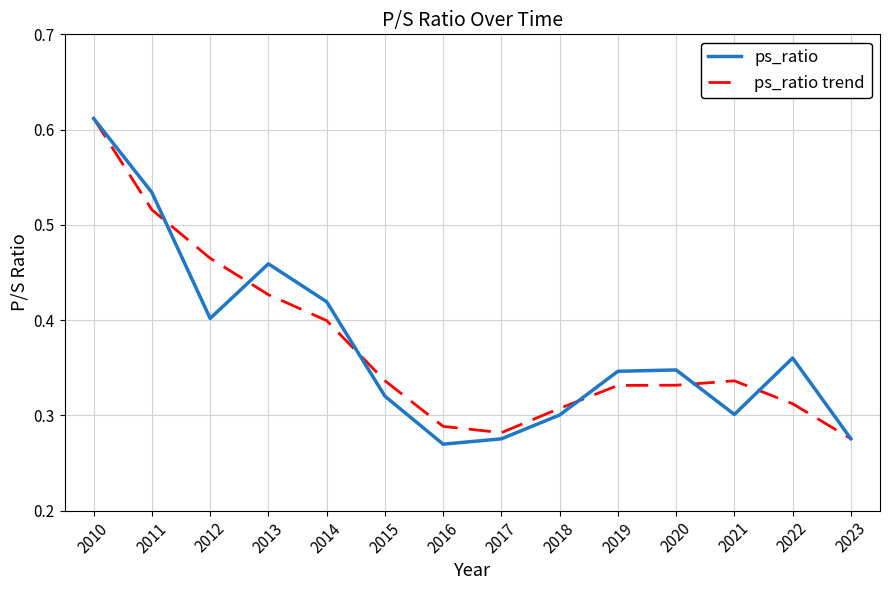

How many interior local peaks does the ps_ratio series have?

3